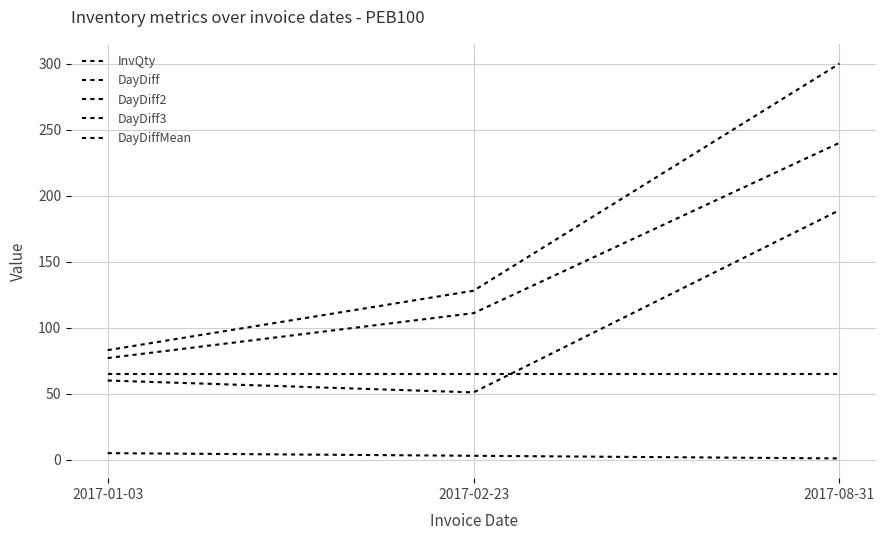

Which label corresponds to the largest value in the chart?

2017-08-31